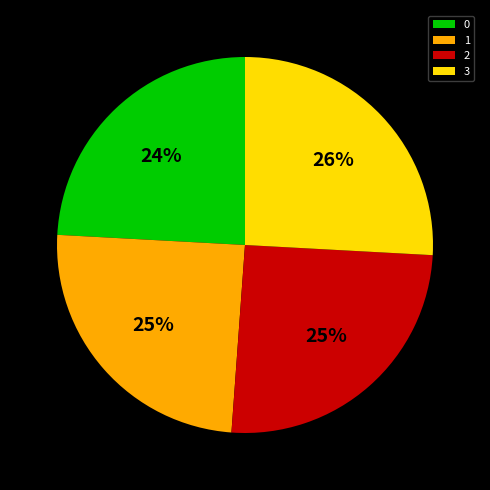

Count the number of slices in the pie.

4